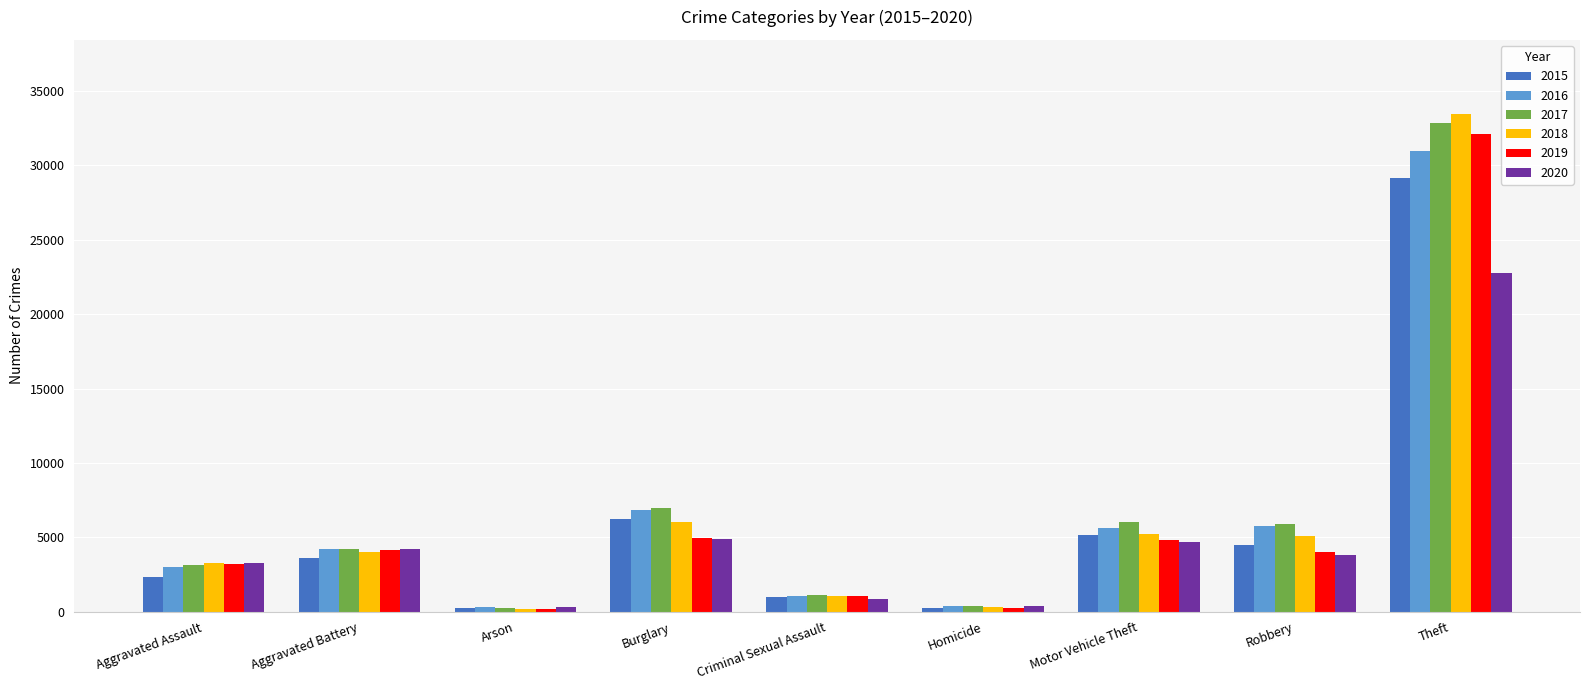

Read the 2020 value at Motor Vehicle Theft, to the nearest 100.

4700